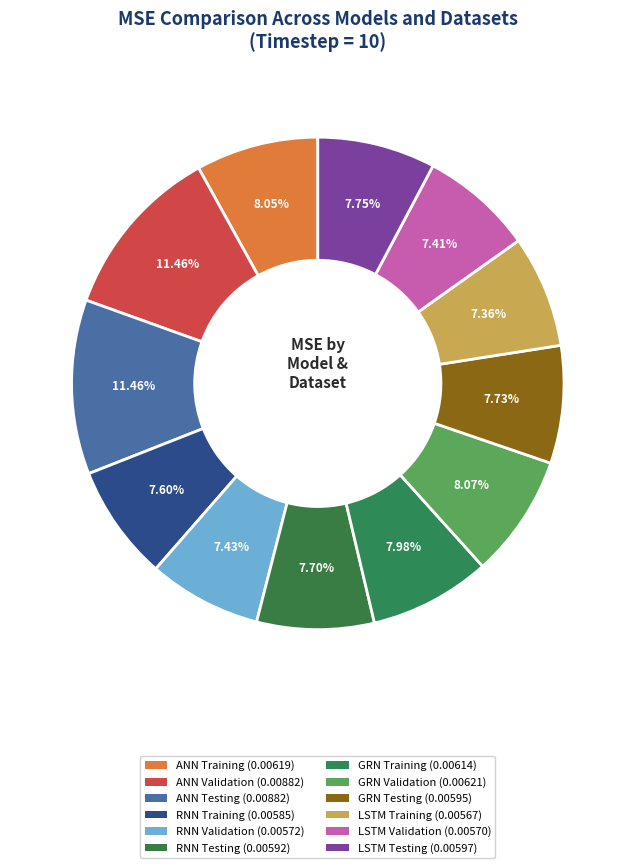

What is the smallest slice in the pie chart?

LSTM Training